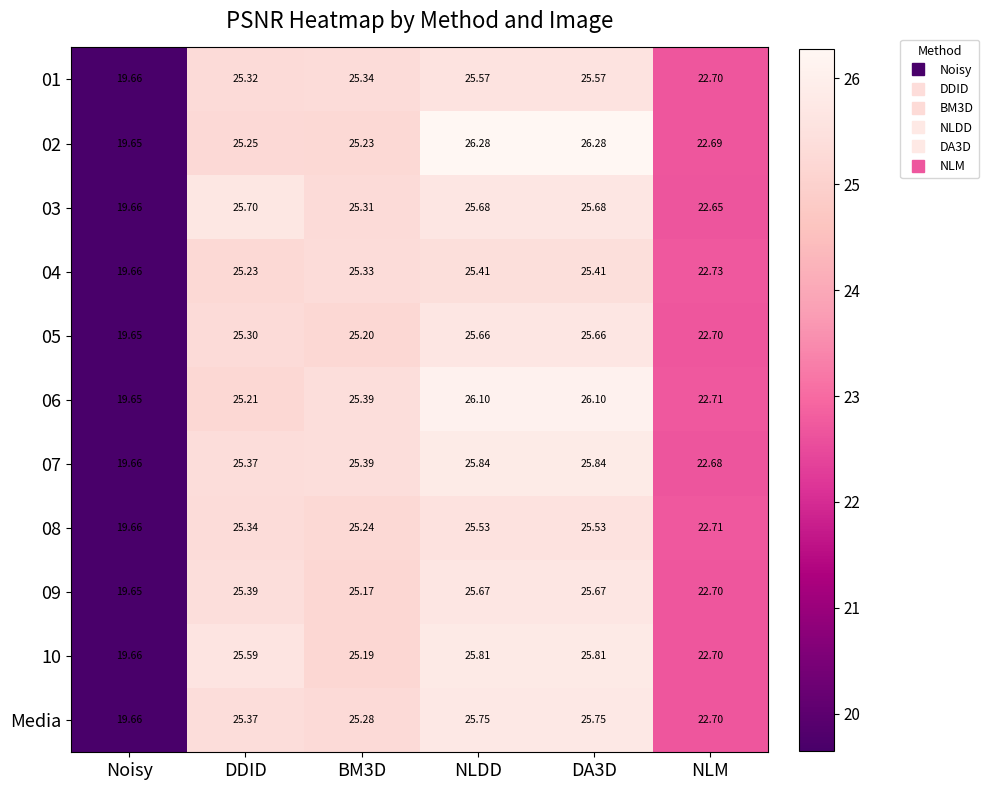

Which category has the lowest value in the 10 series?

Noisy